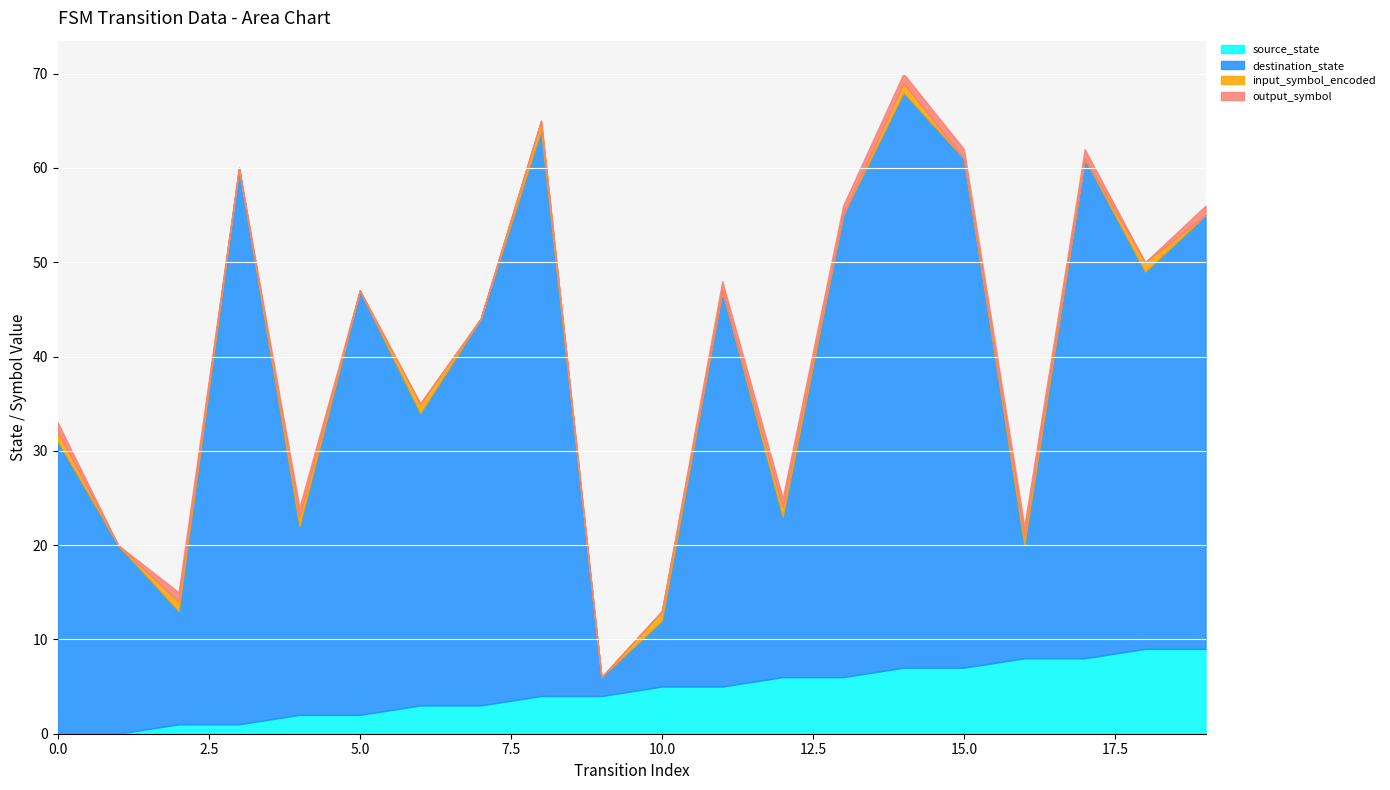

Rank the series at 6 from highest to lowest value.

destination_state, source_state, input_symbol_encoded, output_symbol